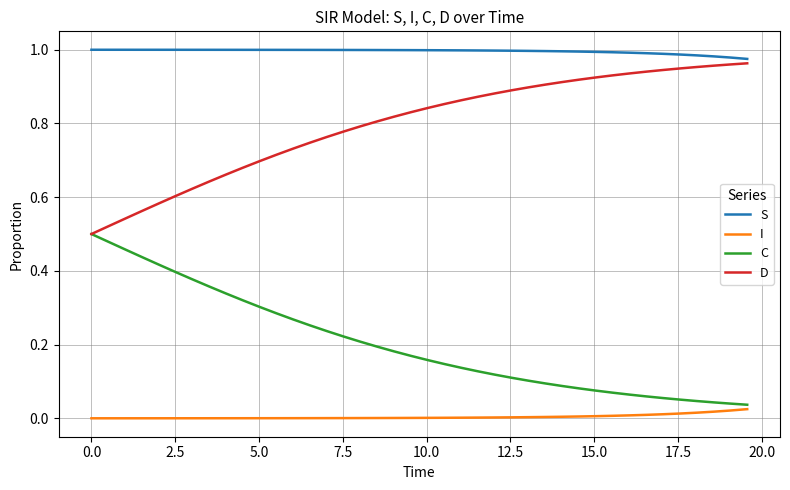

List the series in order of their overall mean, highest first.

S, D, C, I